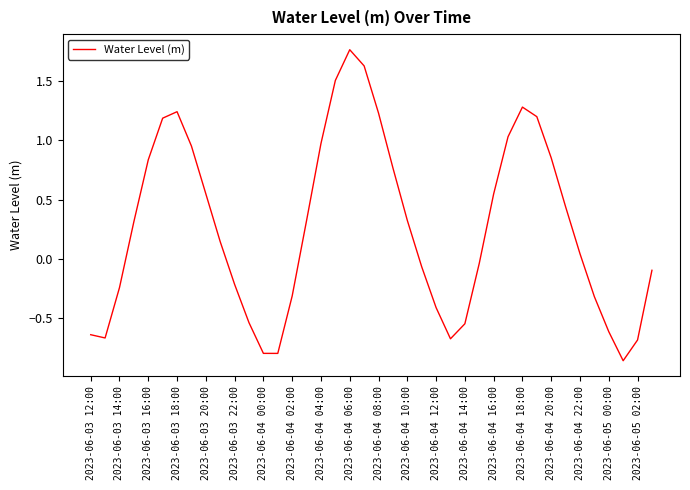

What is the difference between the maximum and minimum values?

2.6